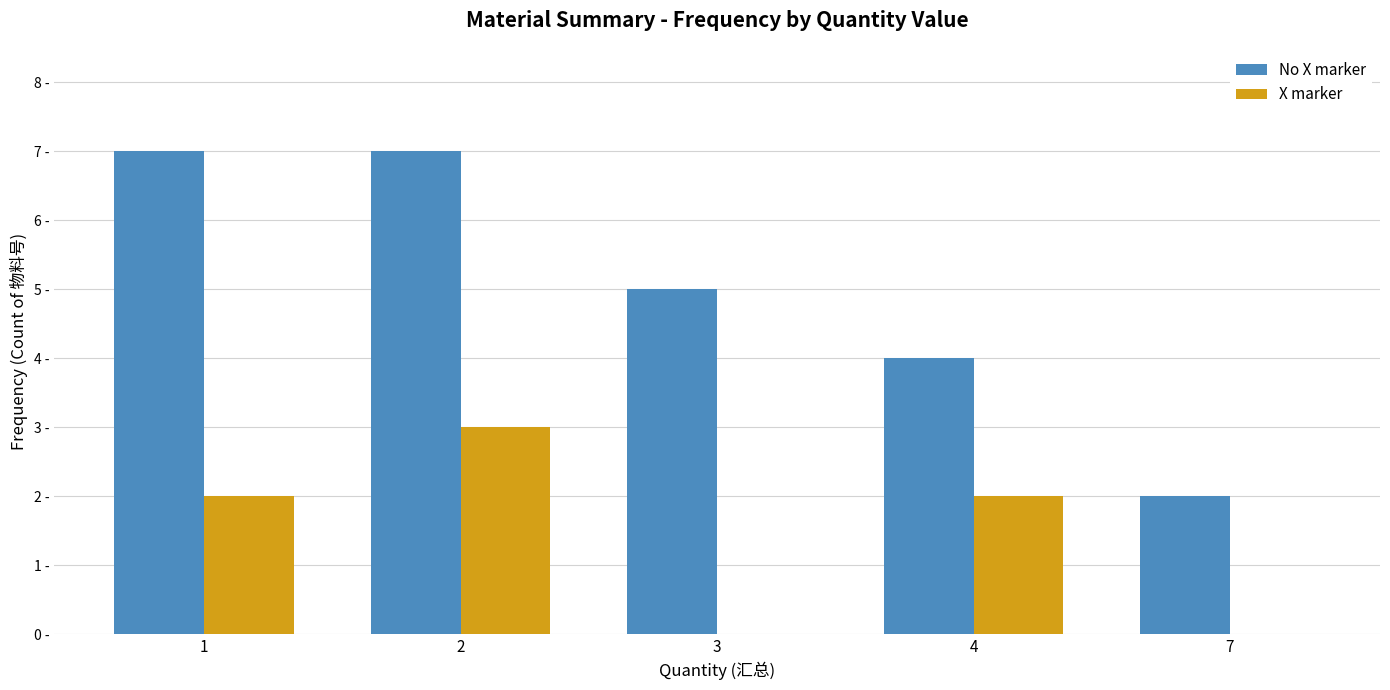

Between 2 and 3, which series saw the biggest shift?

X marker